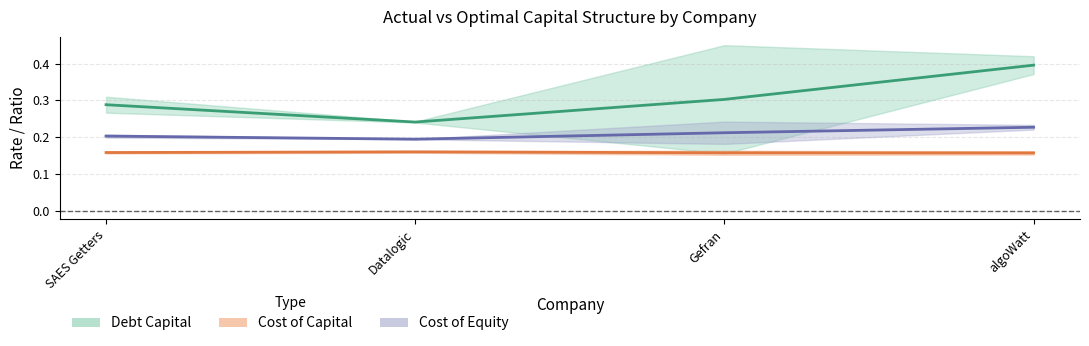

At which label does Cost of Capital (actual/optimal) reach its peak?

Datalogic